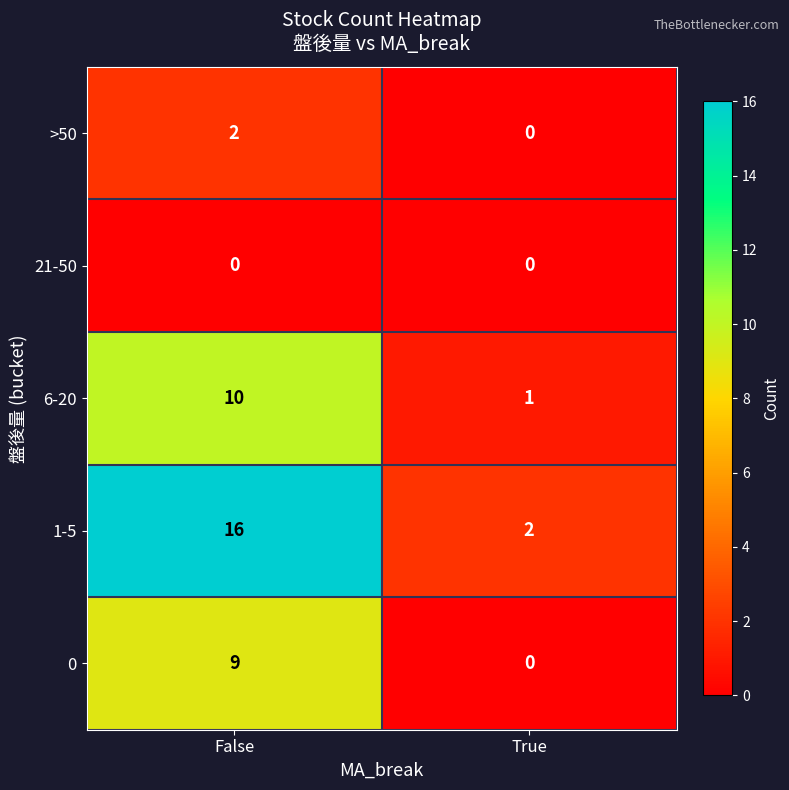

At which category is the sum across all series the highest?

False